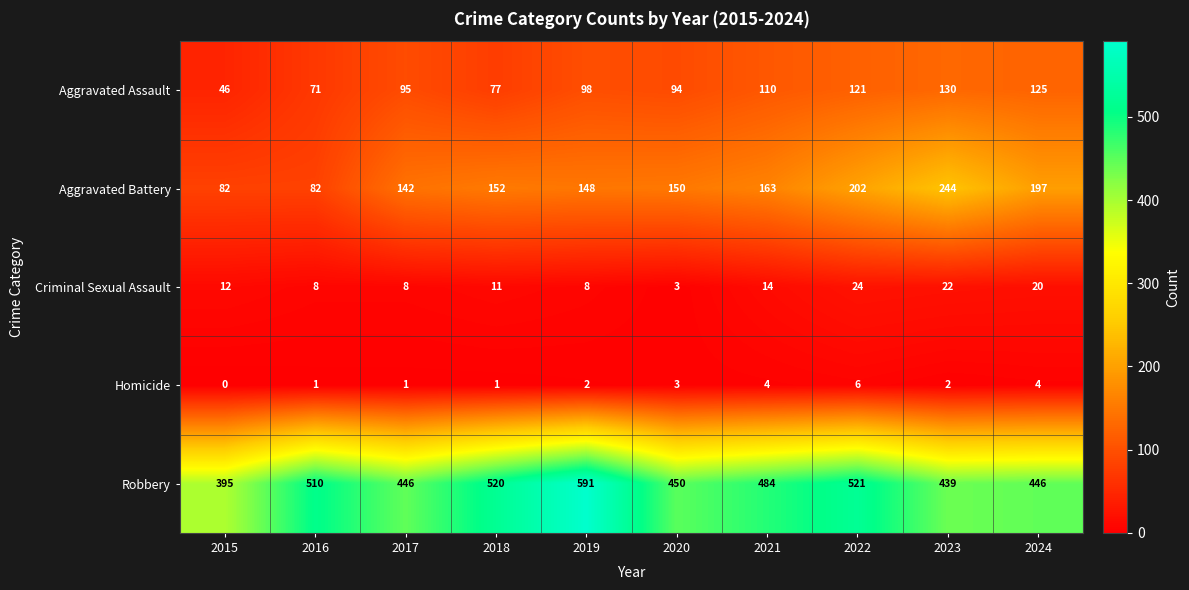

What is the difference between the maximum and minimum values in the Aggravated Assault series?

84